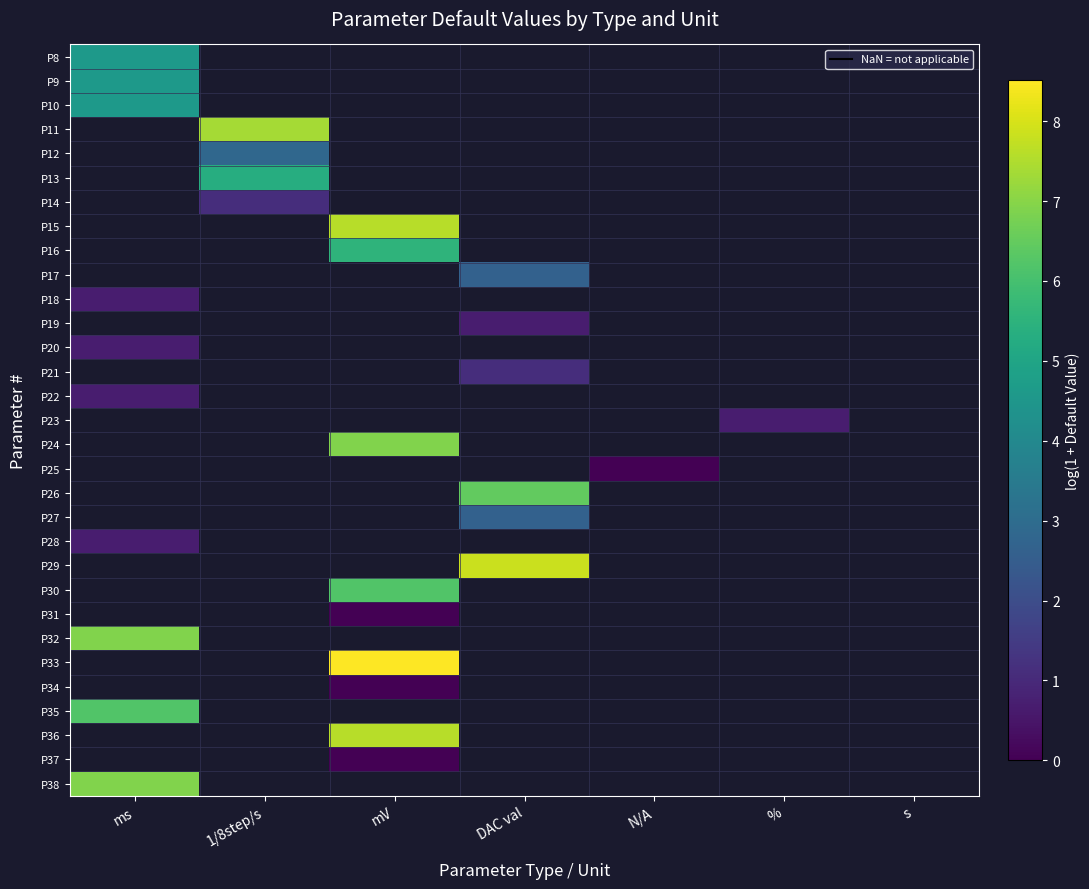

Which series has the widest spread of values?

P8